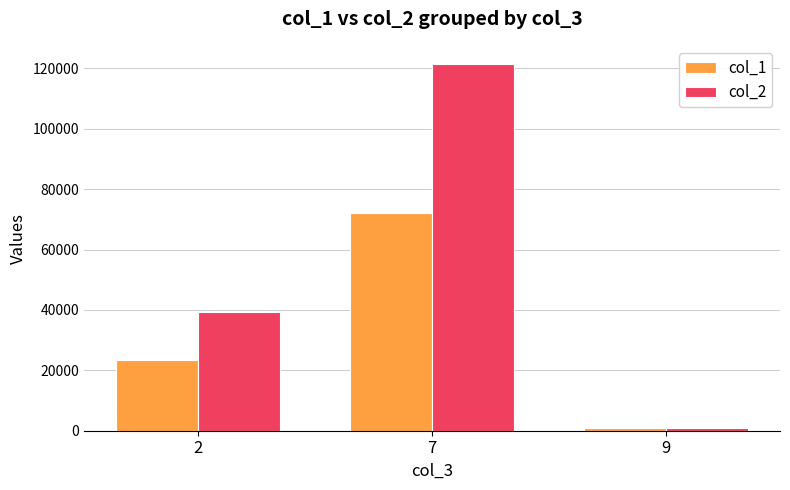

At which category does the chart reach its minimum across all series?

9